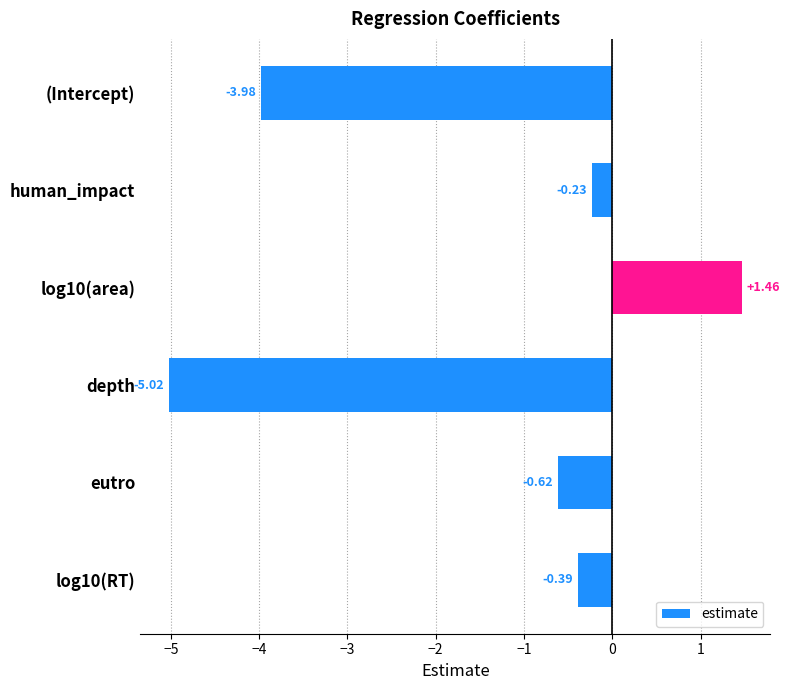

What is the sum of all values?

-8.8